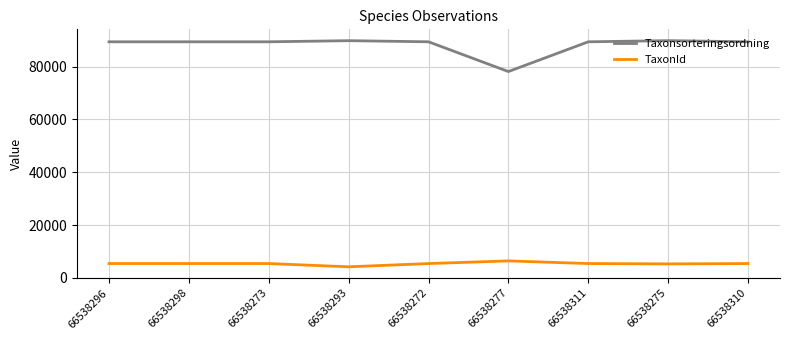

What is the total value across all series at 66538273?

94803